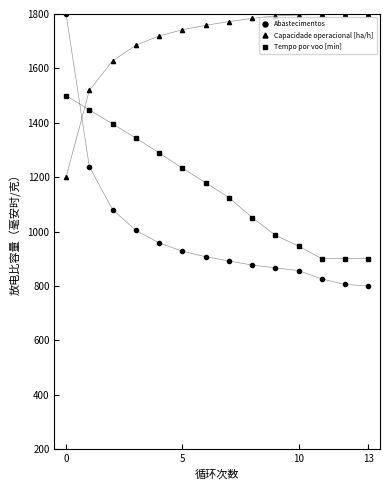

How many data points in Tempo por voo [min] are above 1179?

7